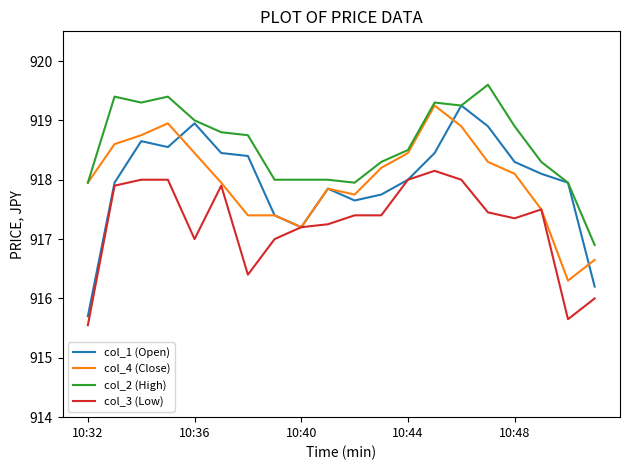

True or false: col_2 (High) and col_3 (Low) intersect in this chart.

False